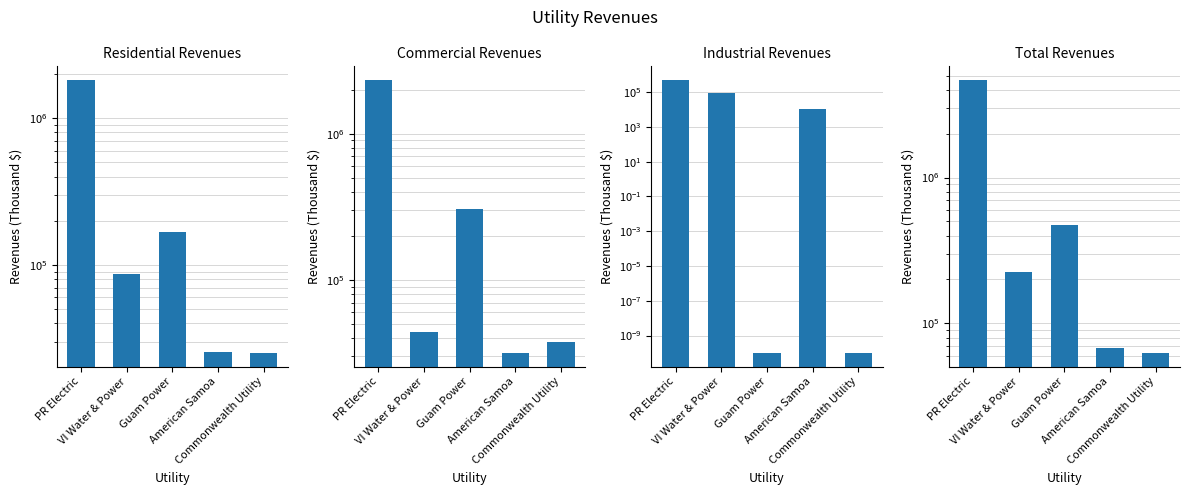

What is the value of the Industrial Revenues bar at the 1st from the left?

505081.0